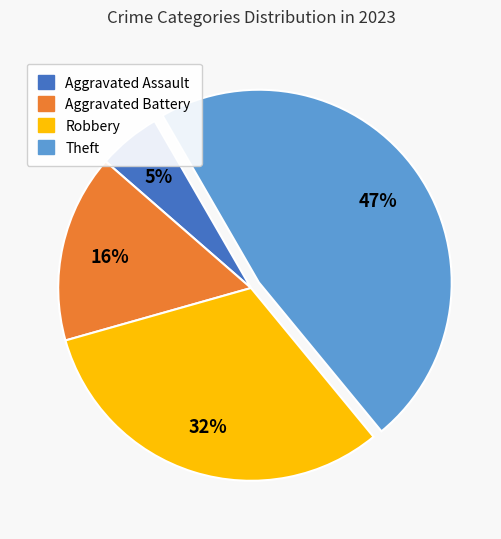

Is there any slice that represents more than half of the pie?

No